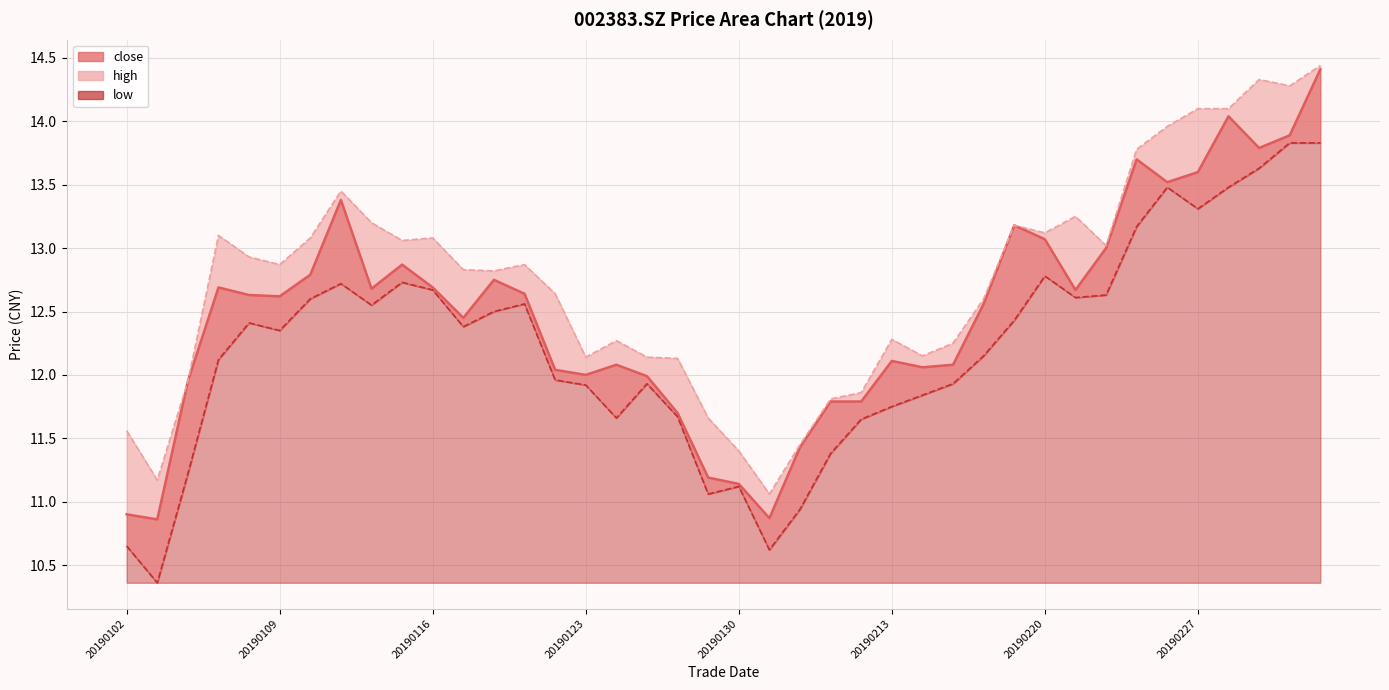

At how many categories does at least one series exceed 12?

31